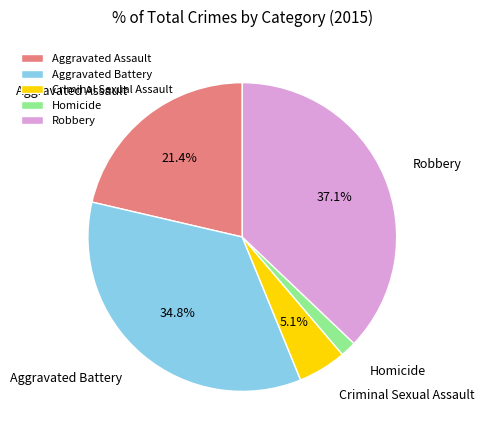

Which category has the smallest portion of the pie?

Homicide